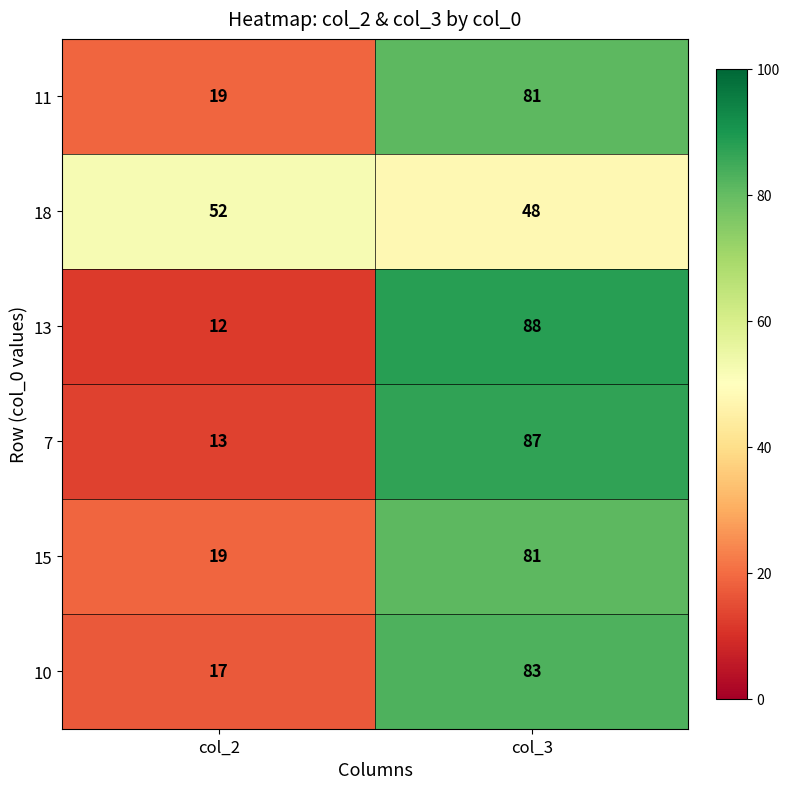

List the labels in order of 11 value, largest first.

col_3, col_2